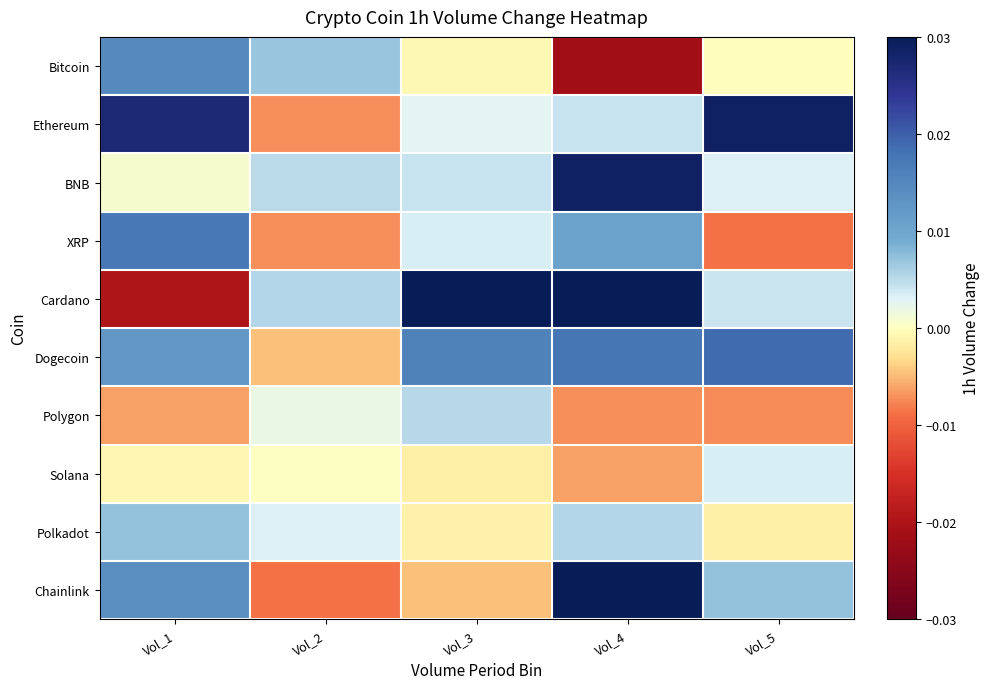

Which series changed the most between Vol_2 and Vol_4?

Chainlink